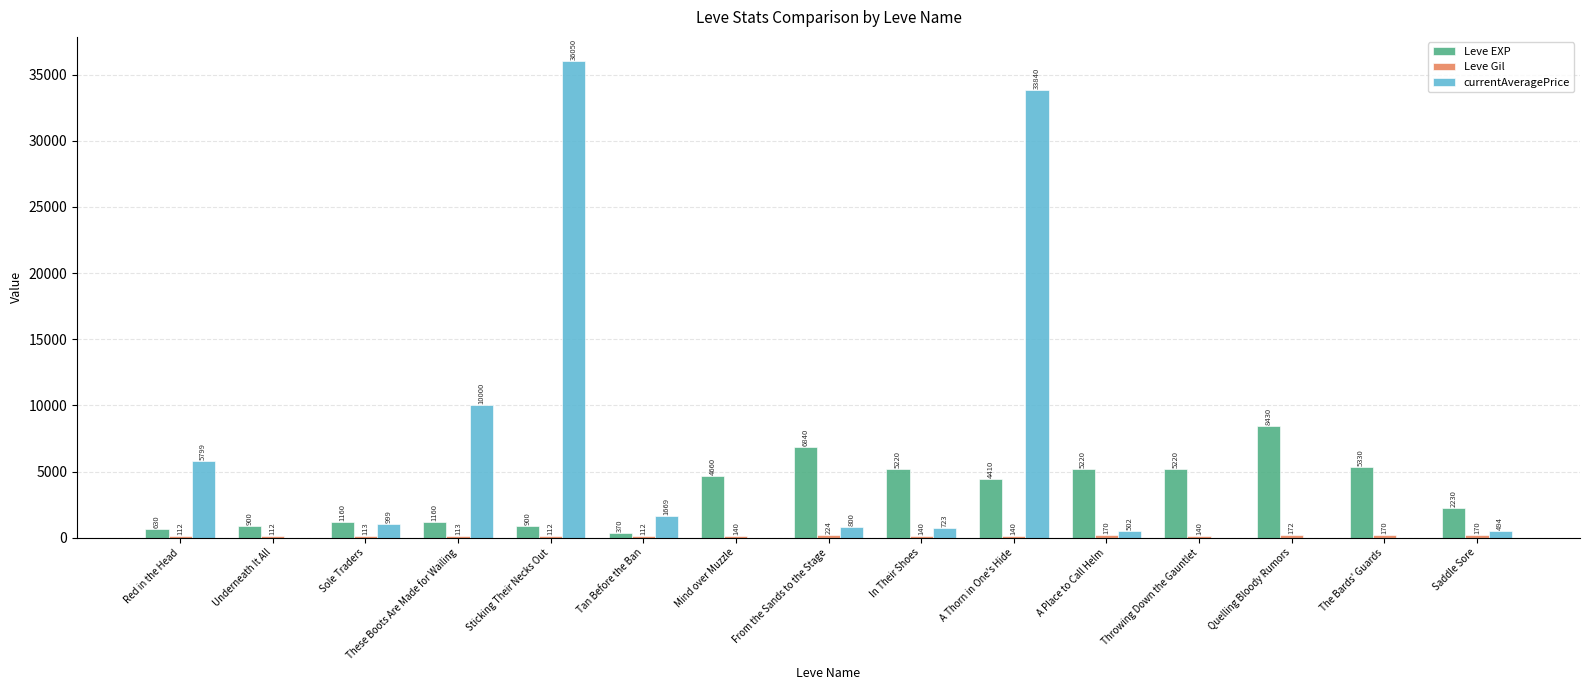

How many data points does each series have?

15